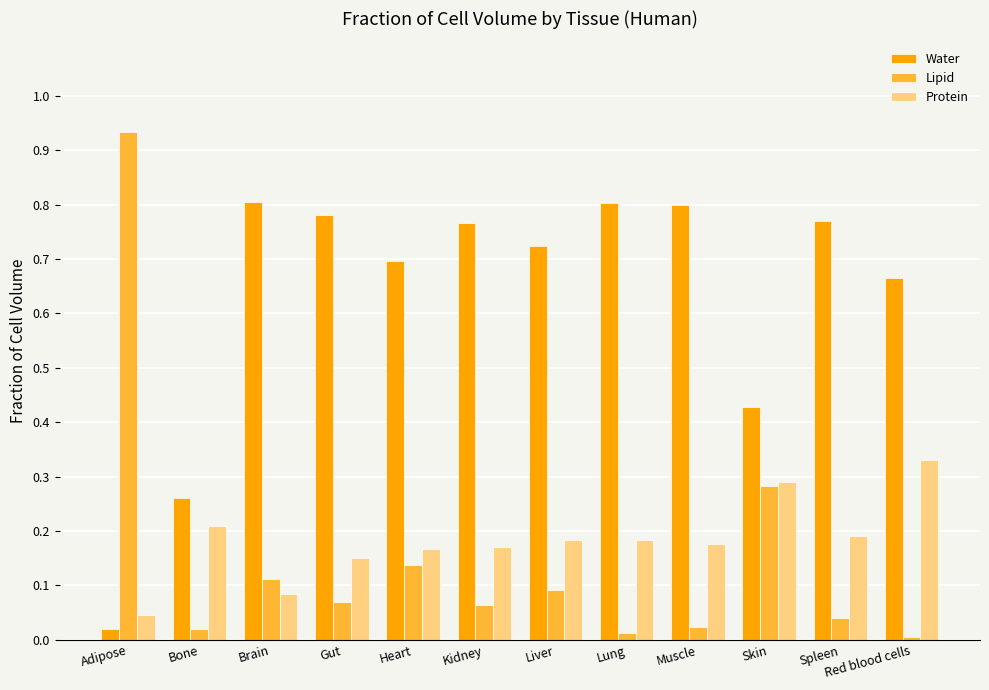

Which series has the widest spread of values?

Lipid